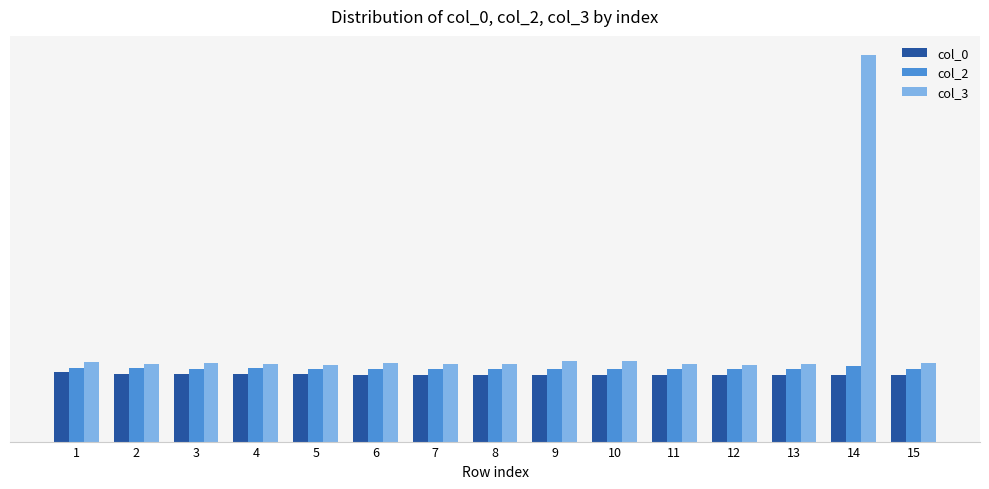

Between 2 and 15, which series saw the biggest shift?

col_0